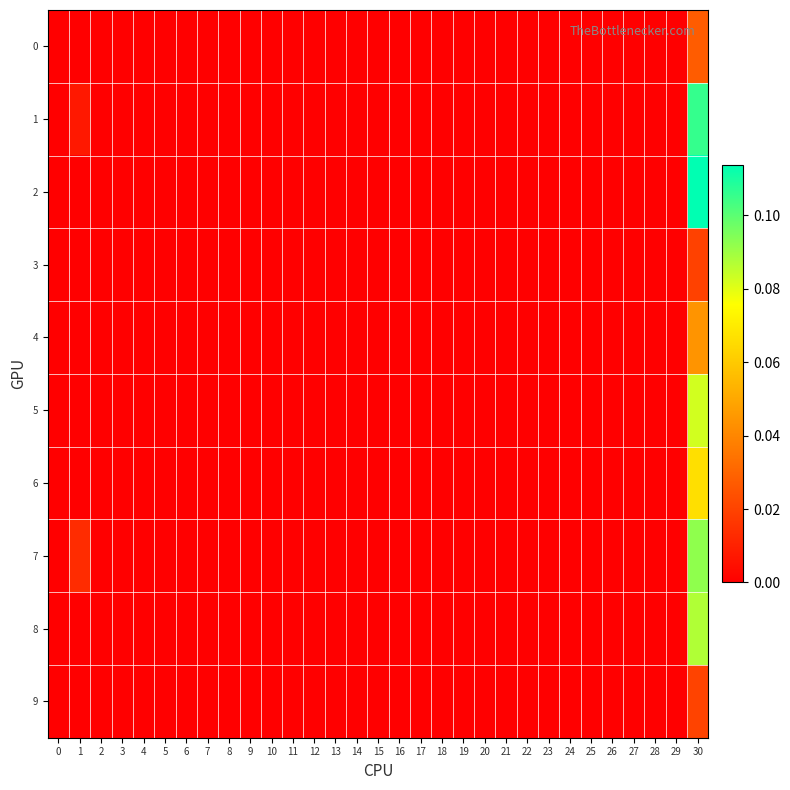

Count the number of categories in the chart.

31